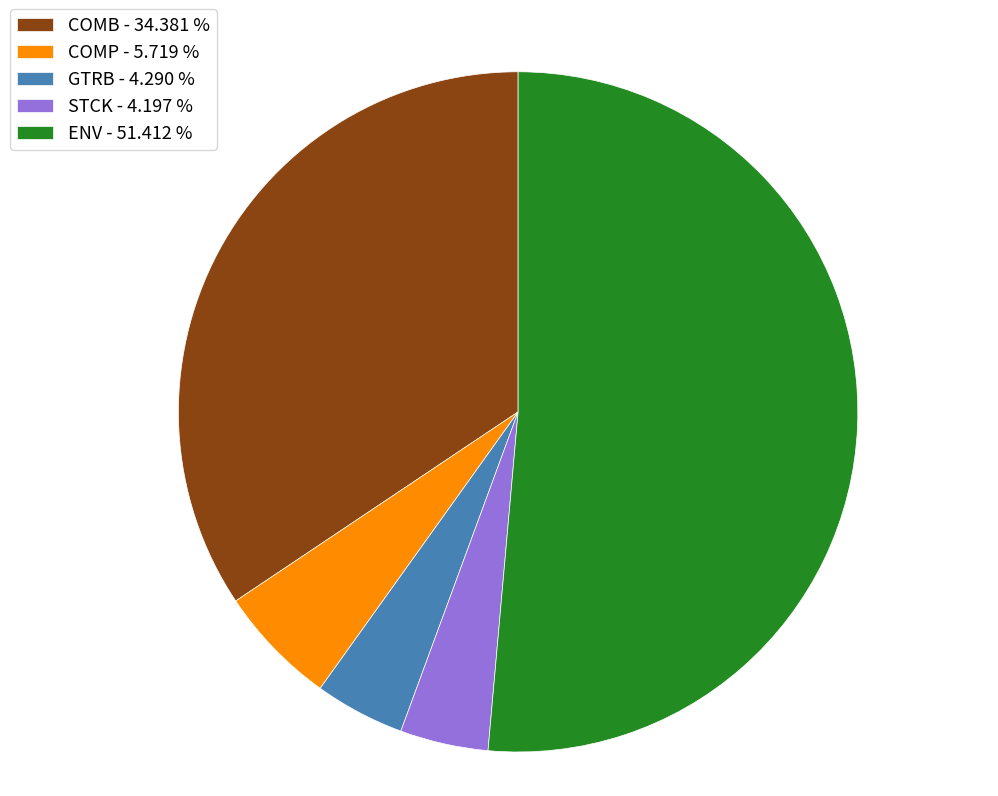

True or false: COMB accounts for 48% of the total.

False